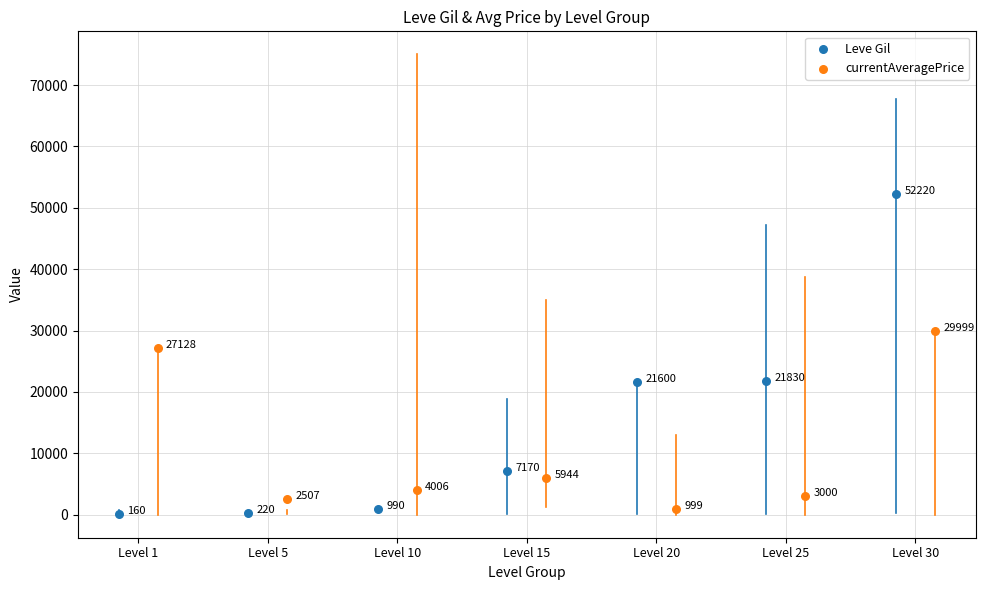

Which series reaches the minimum Y coordinate?

Leve Gil